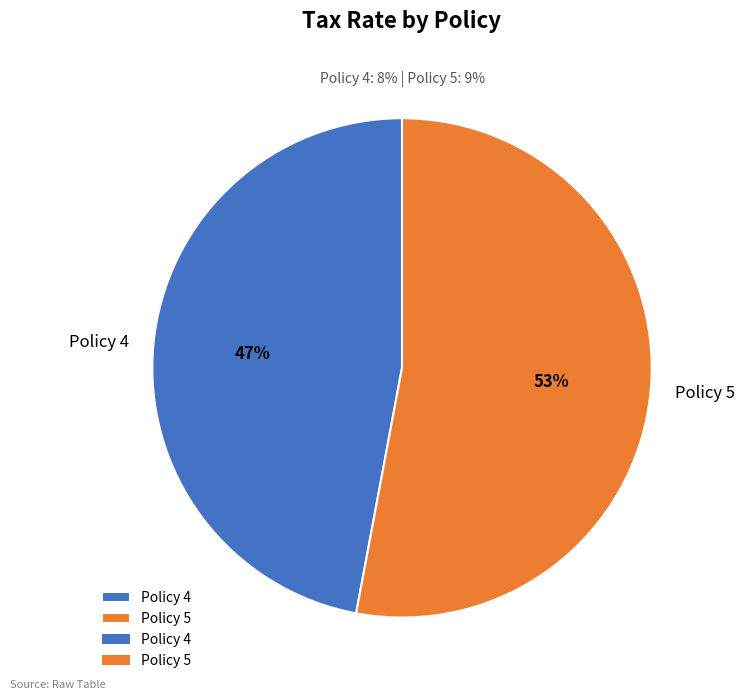

To the nearest percent, what is the difference between the largest and smallest slice percentages?

6%